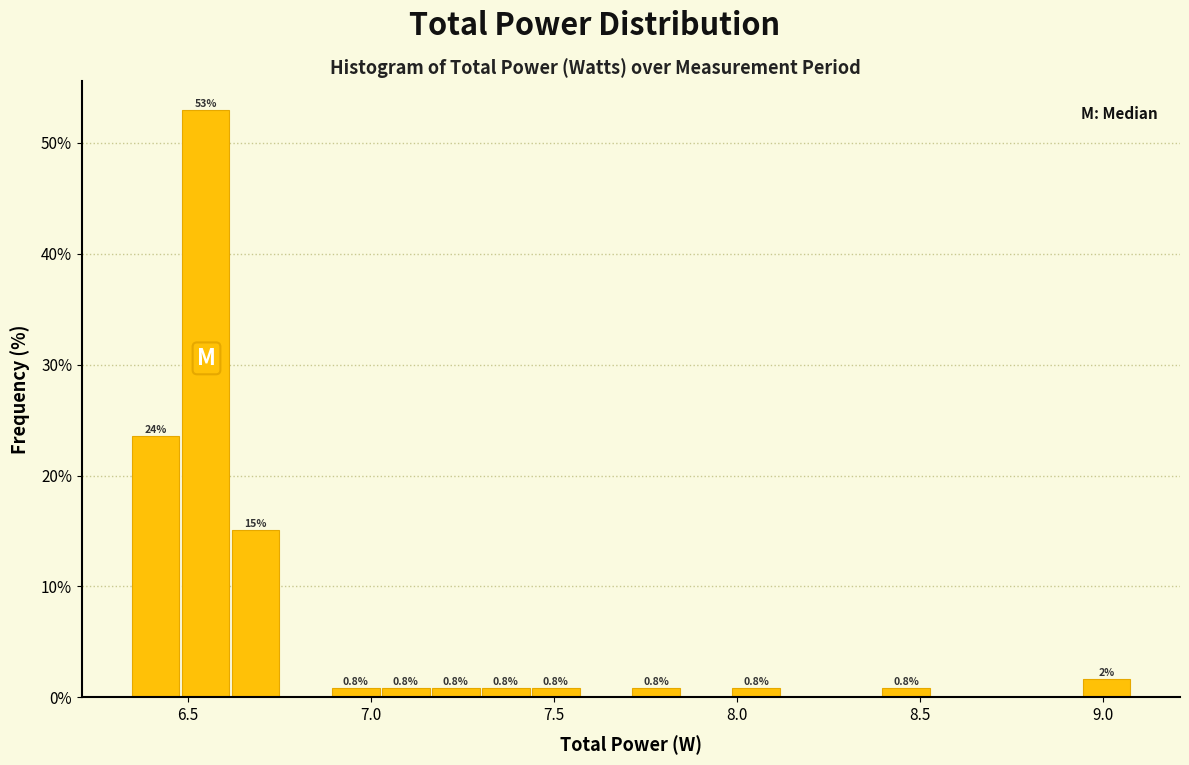

Around what value on the x-axis is the tallest bar? Give the approximate position of its centre, as read against the axis.

6.55